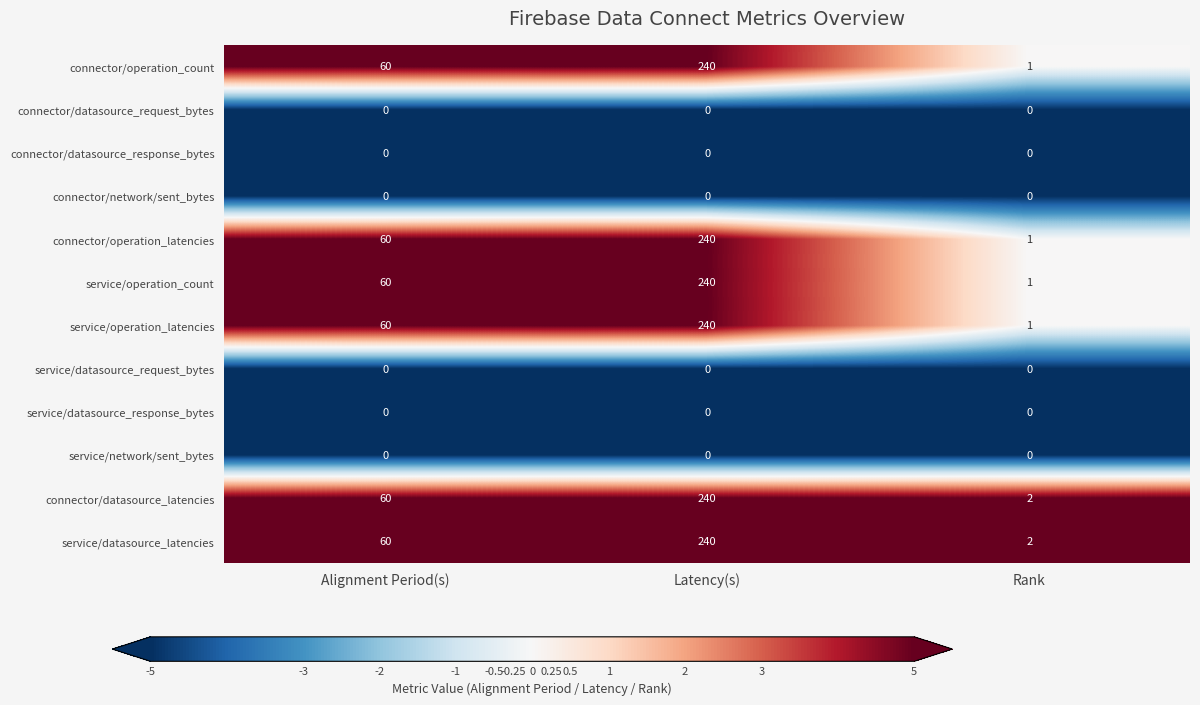

What is the difference between the maximum and minimum values in the connector/operation_latencies series?

239